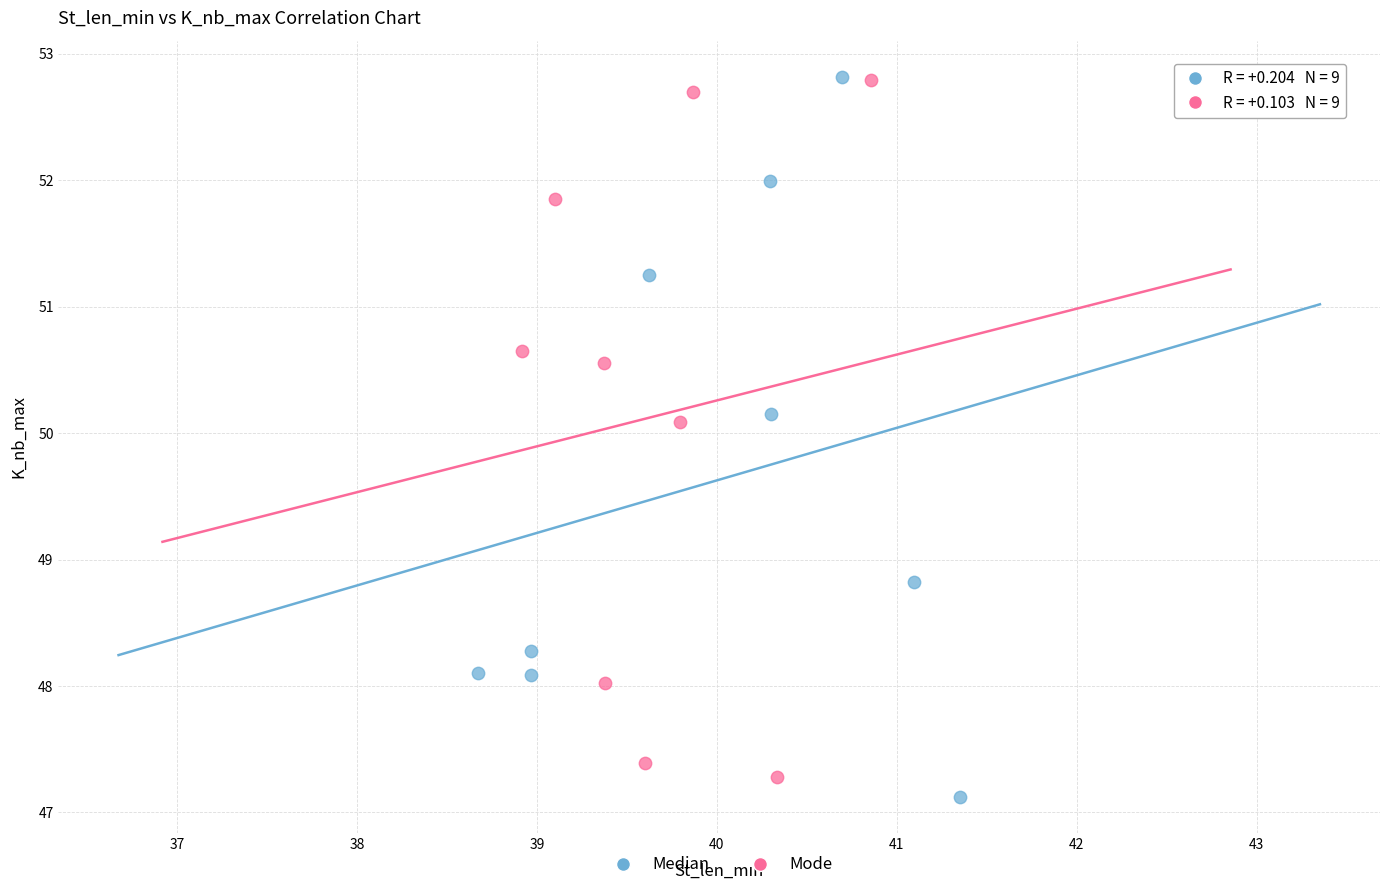

Which series has the widest spread of Y values?

Median